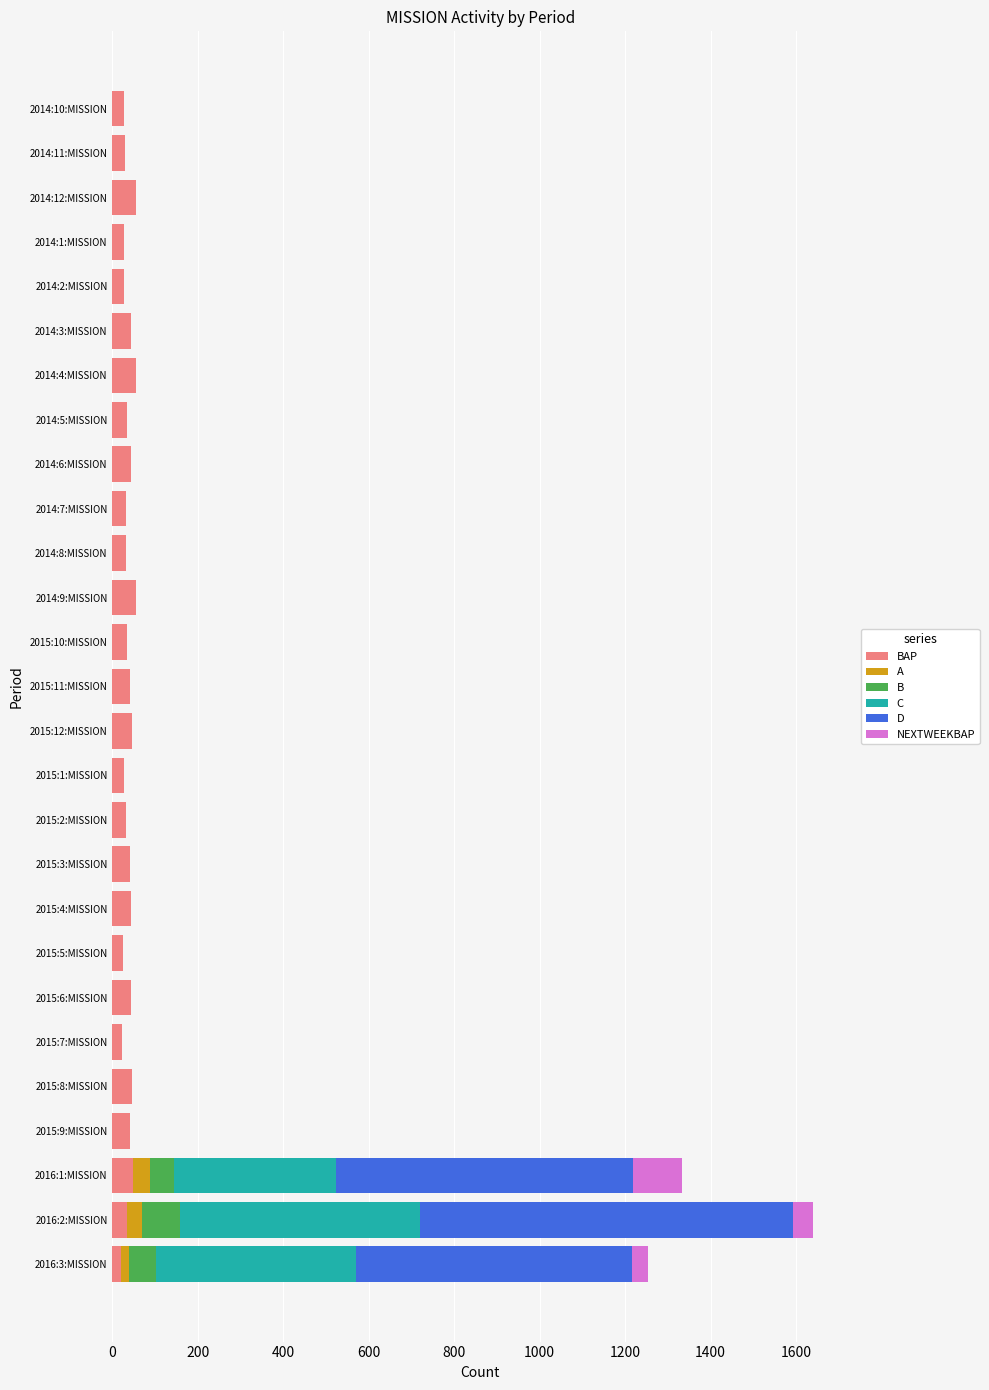

At which category is the sum across all series the highest?

2016:2:MISSION